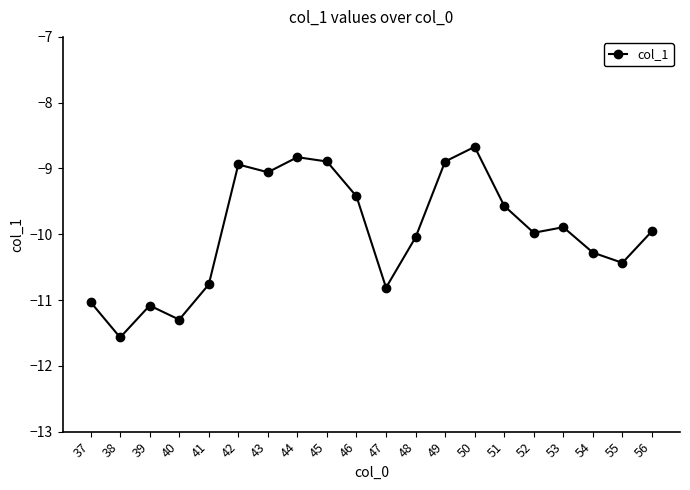

What value does the data have at 42?

-8.9